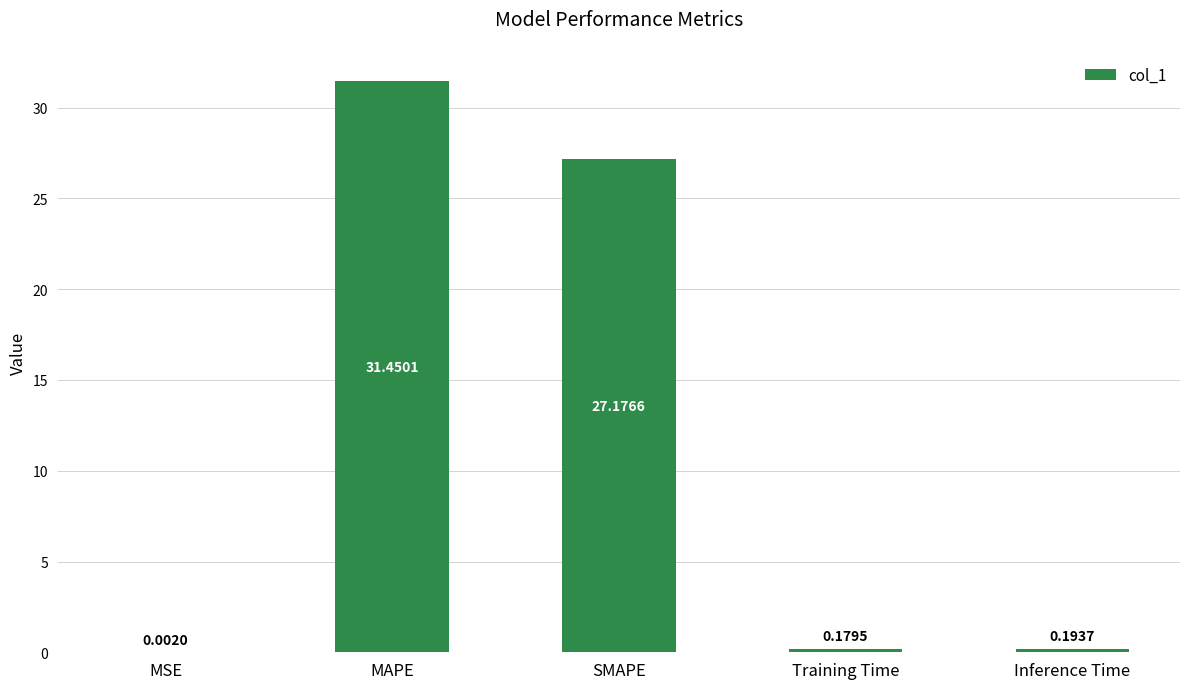

Where is the data nearest to the value 15?

SMAPE